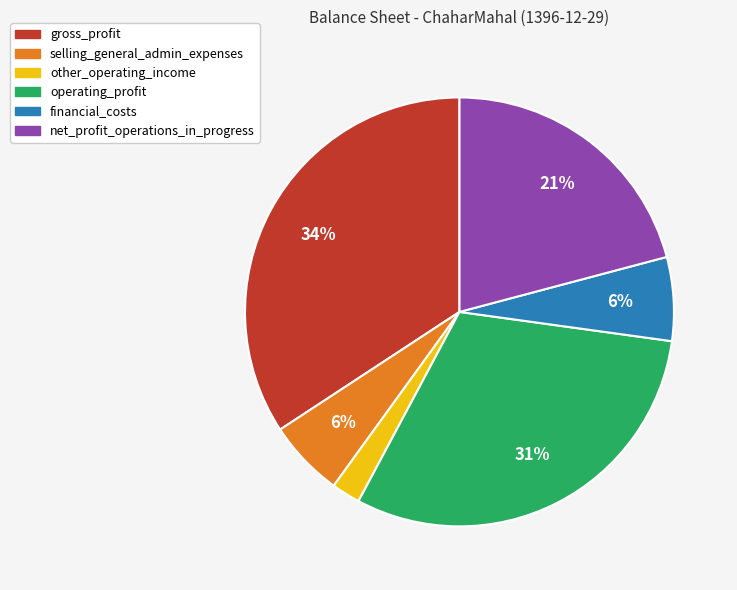

Is there a majority slice in this chart?

No